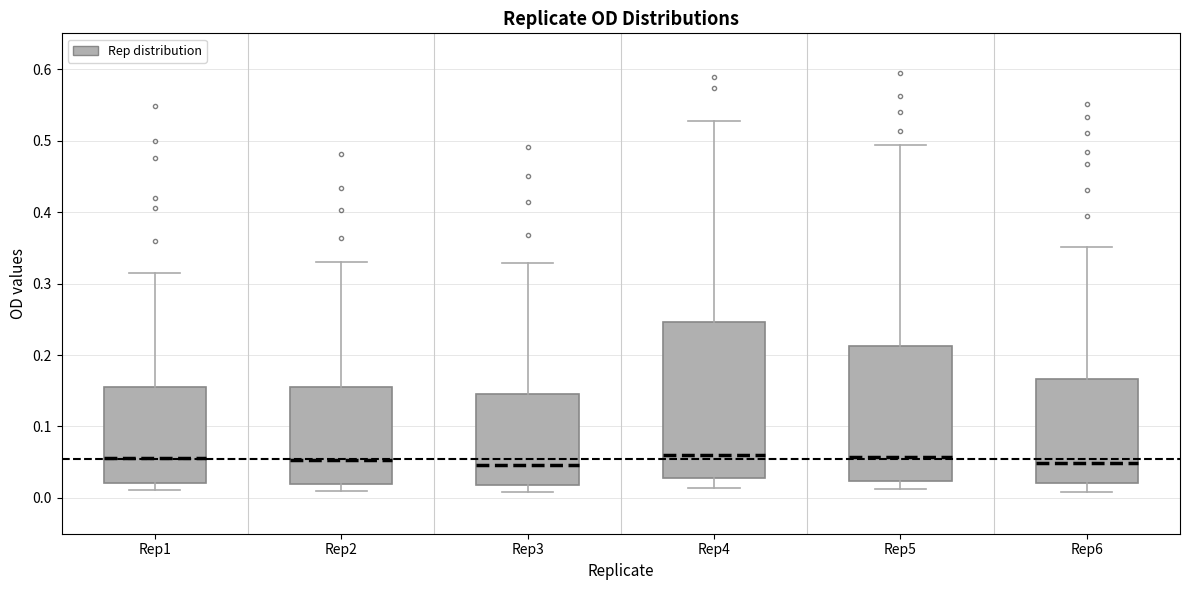

Which box is the tallest, from its lower edge to its upper edge?

Rep4